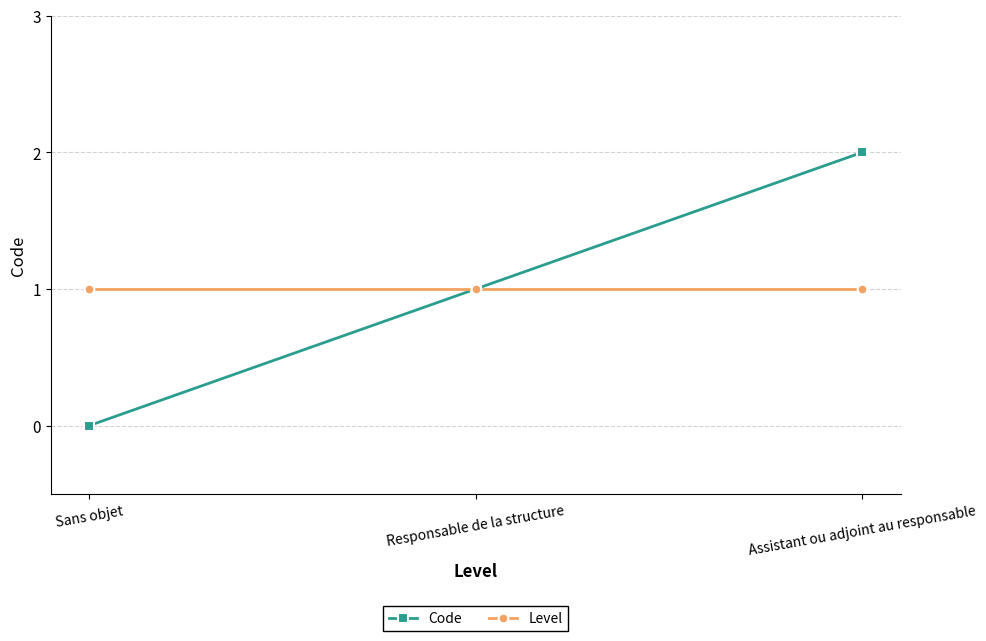

At which category is the sum across all series the highest?

Assistant ou adjoint au responsable